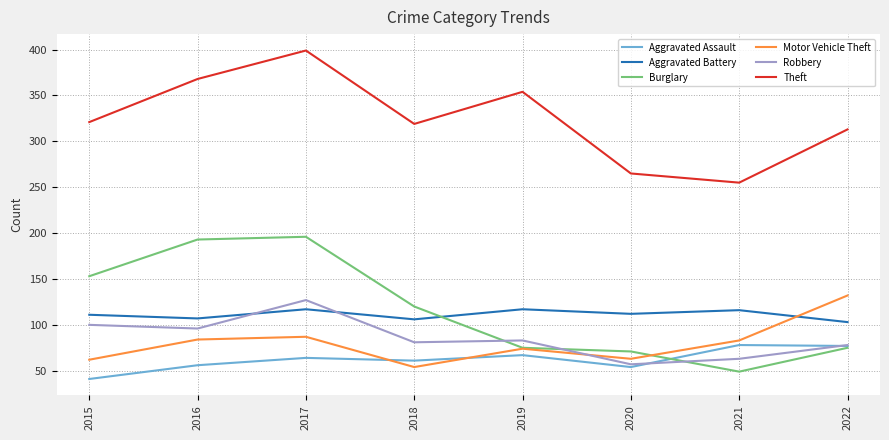

At which category is the sum across all series the highest?

2017